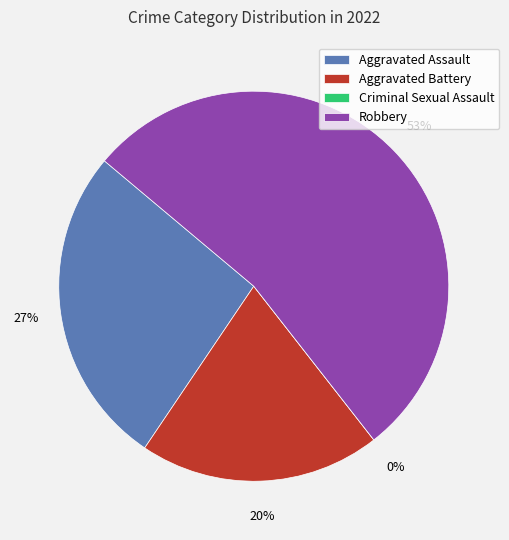

To the nearest percent, what is the difference between the largest and smallest slice percentages?

53%